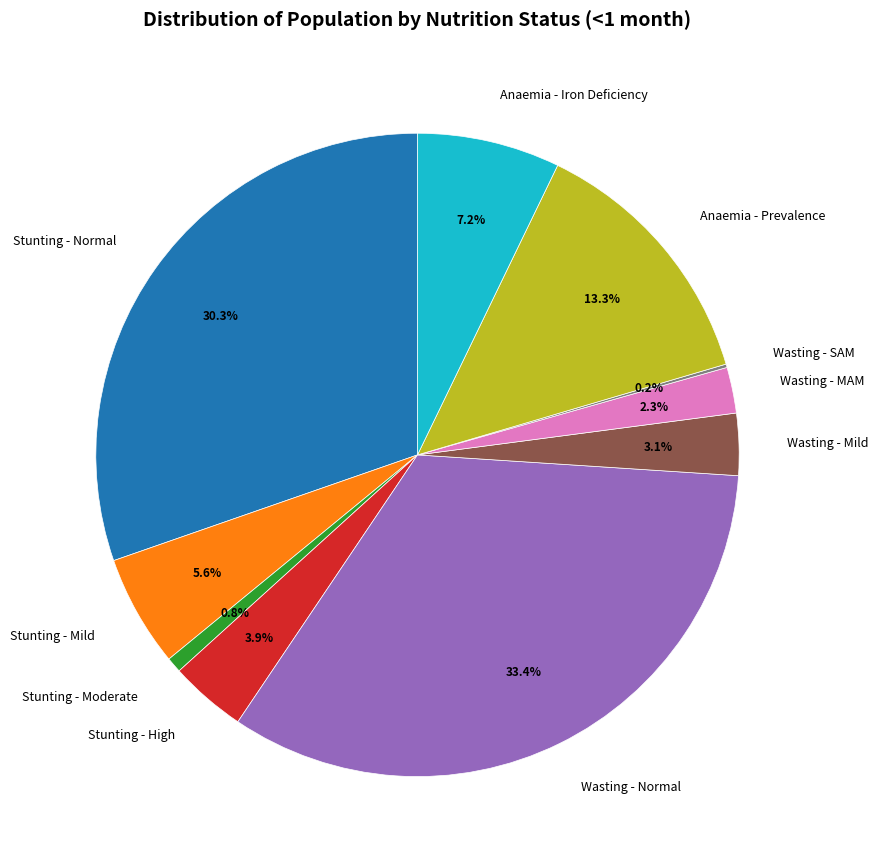

To the nearest percent, what is the average slice percentage?

10%